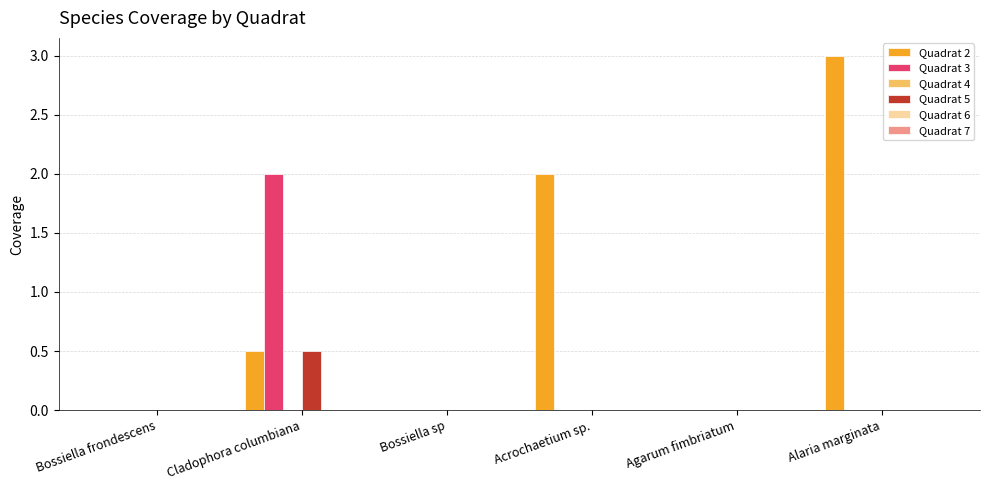

True or false: Quadrat 5 has a value of 0.0 at Bossiella sp.

True